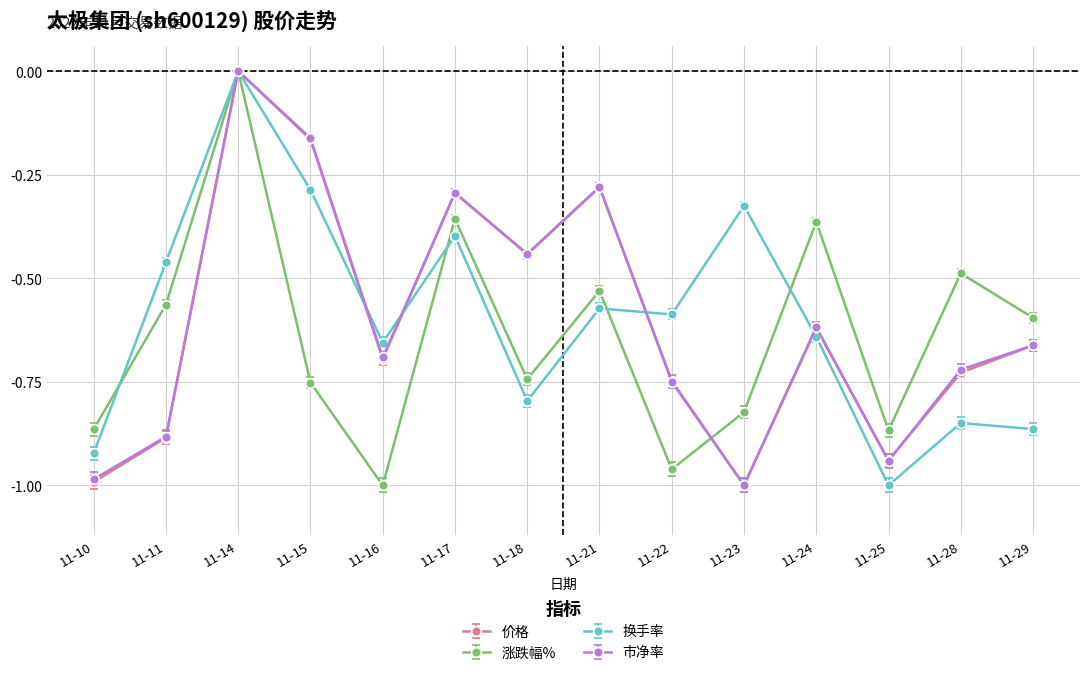

How many values in the 涨跌幅% series are below 0?

13